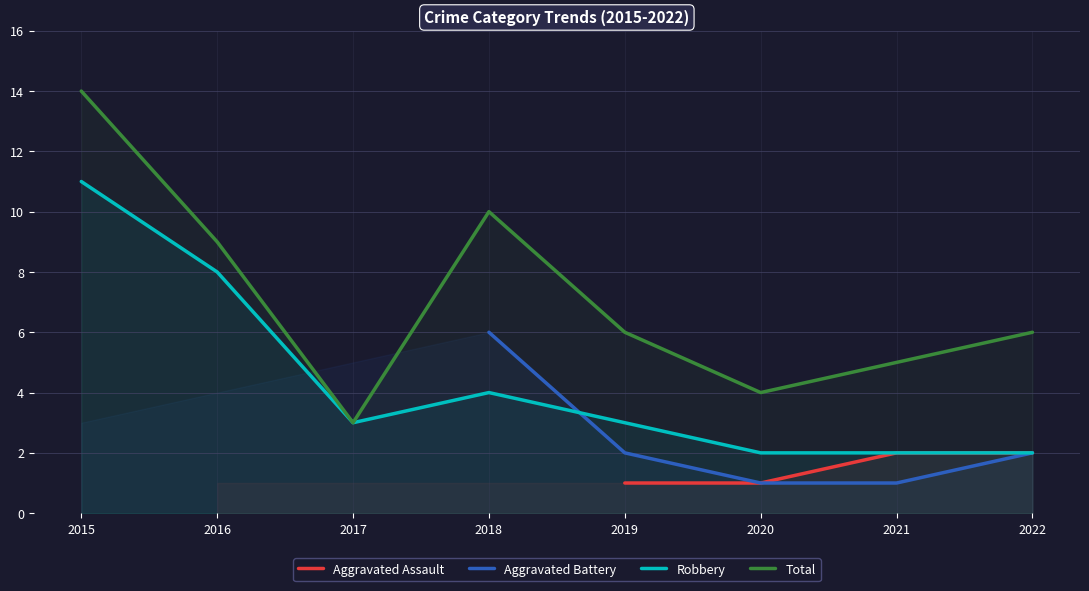

Which series has the largest total across all categories?

Total